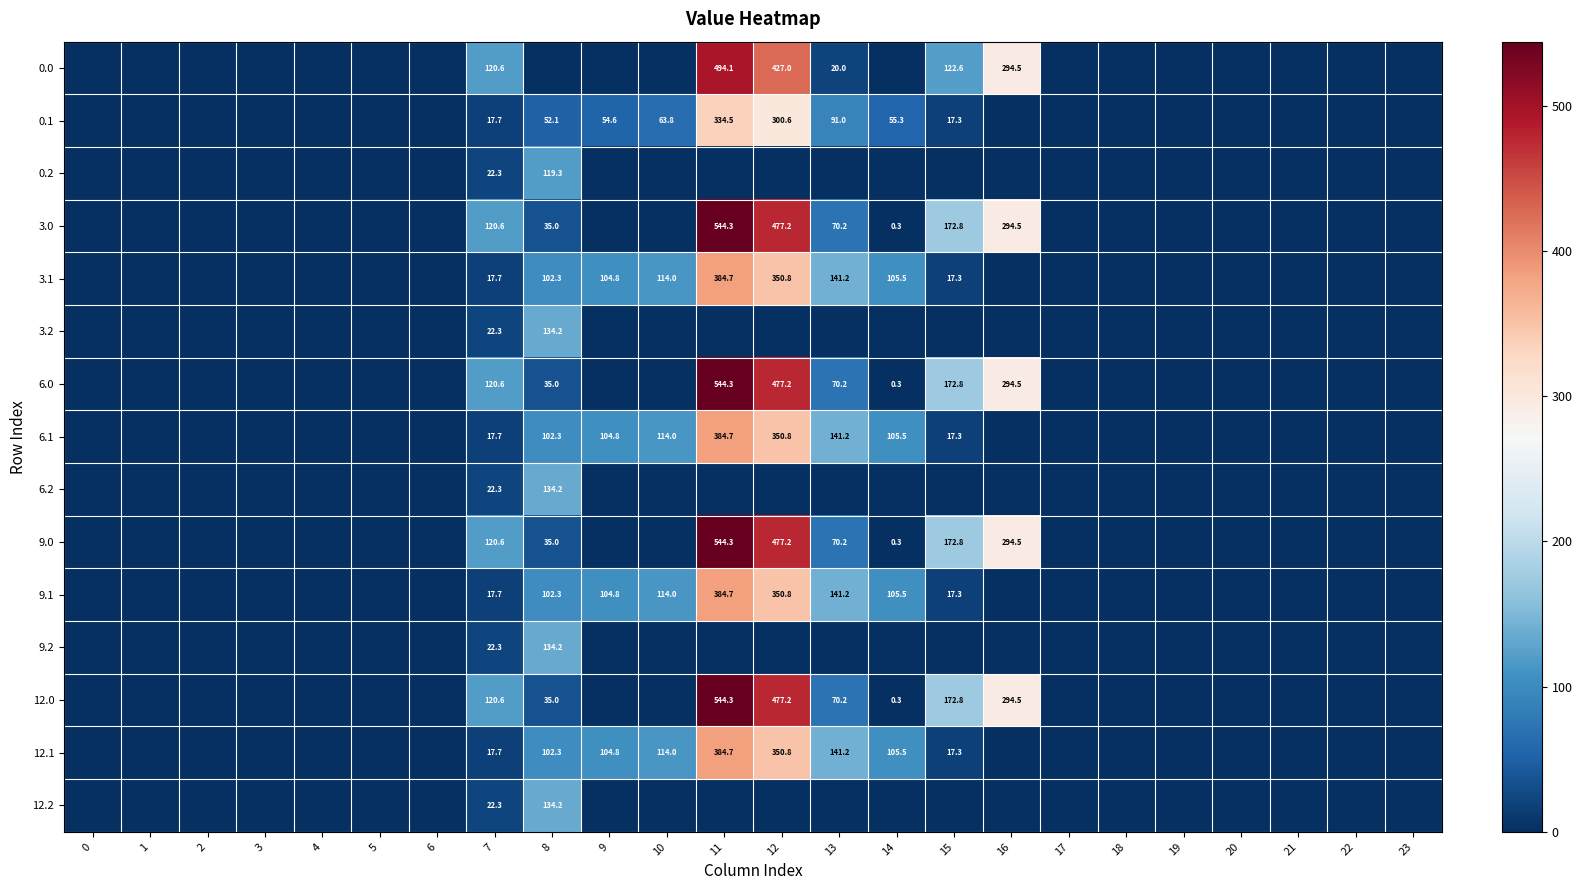

The 12.0 series shows 169.4 at 7. True or false?

False